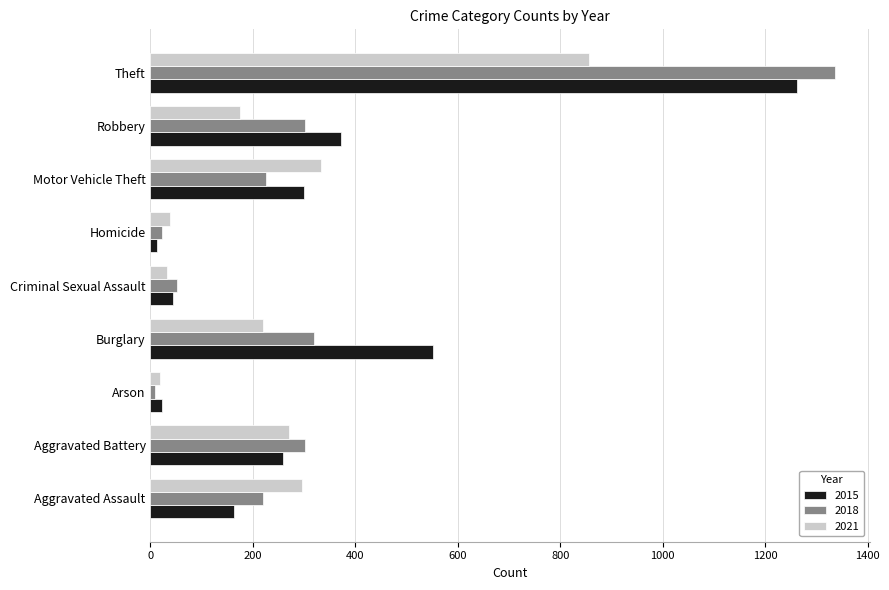

How many distinct data groups are displayed?

3